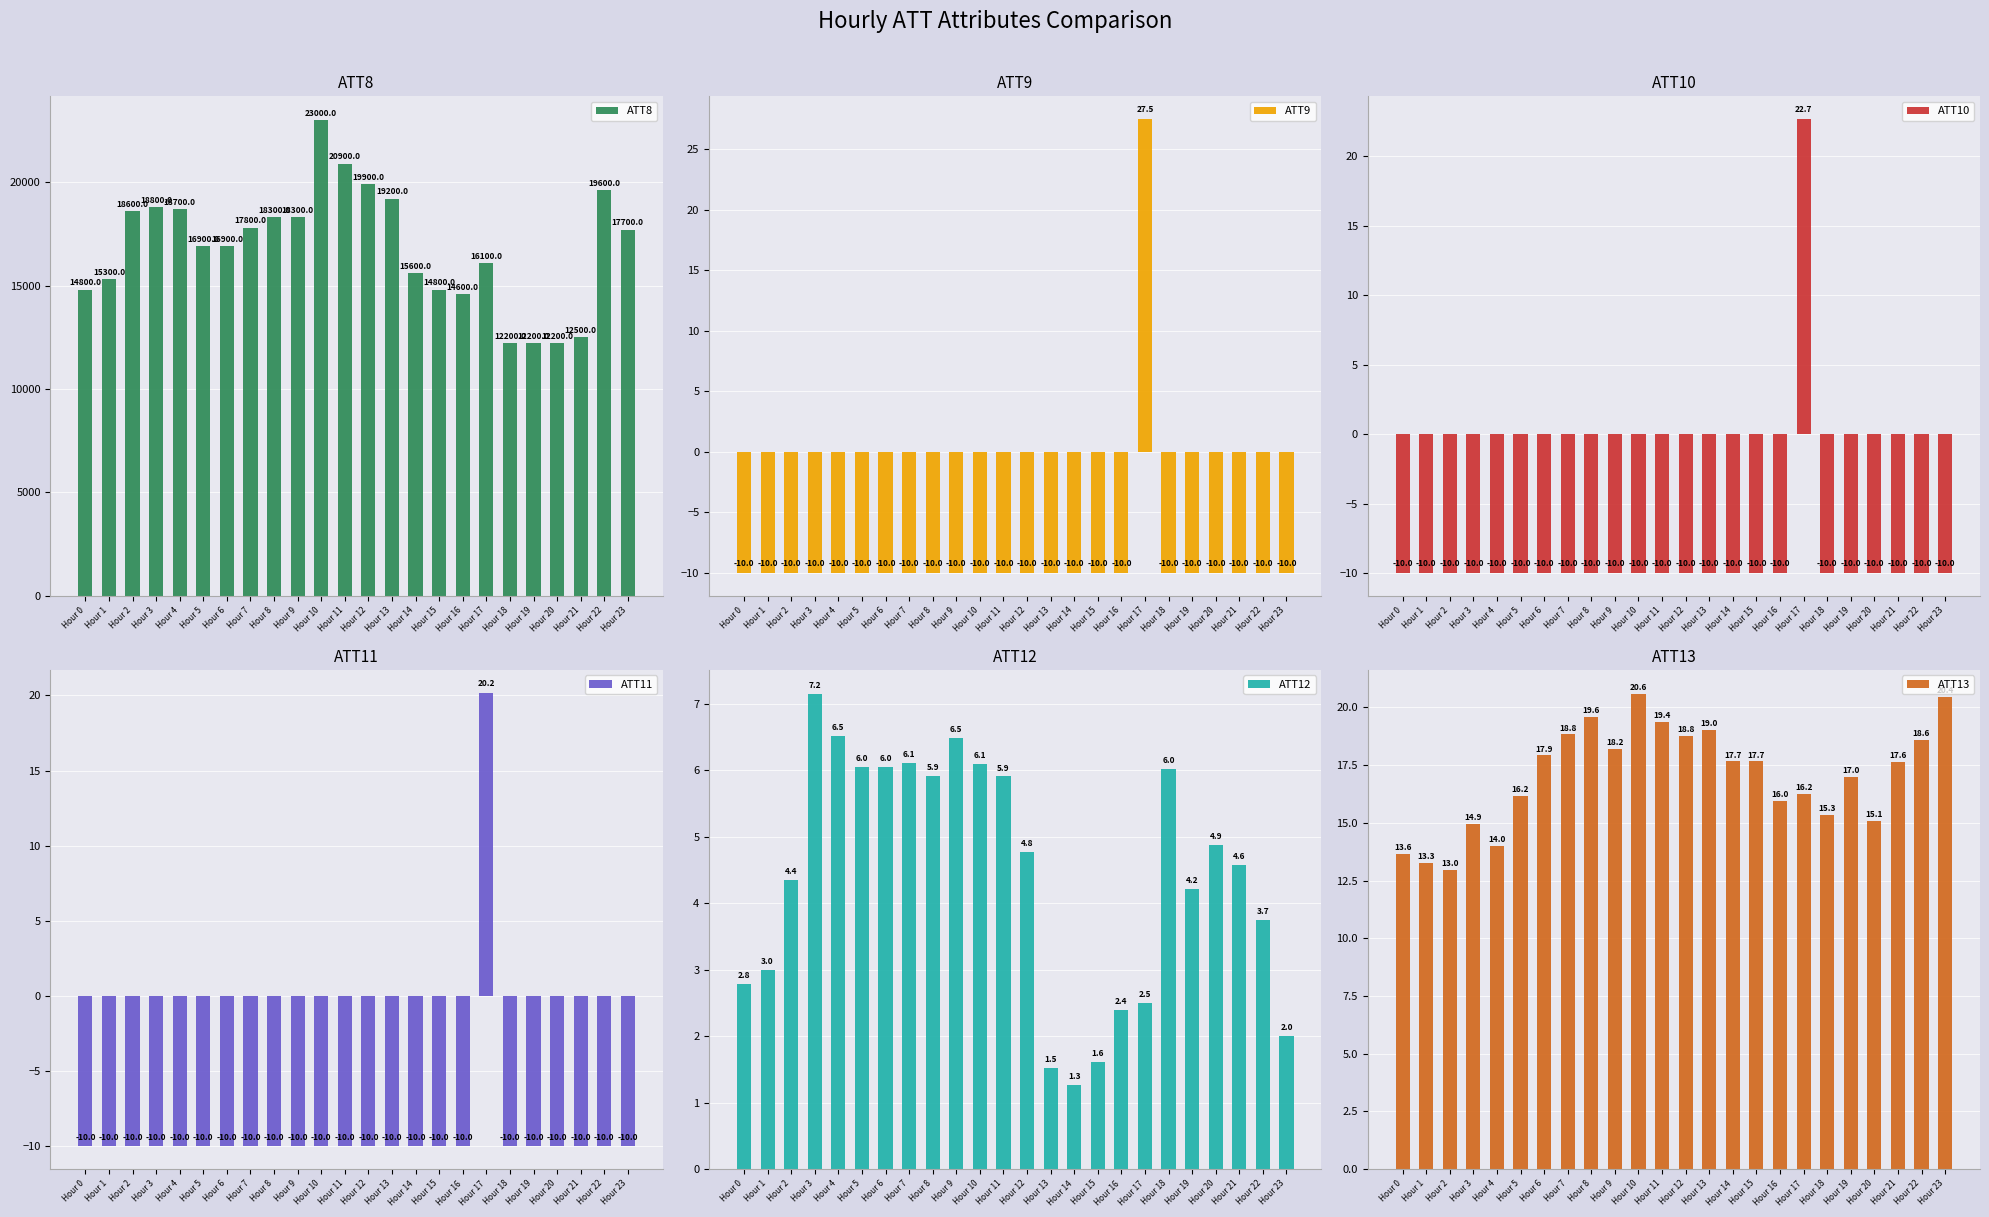

How many bars are there in total?

144